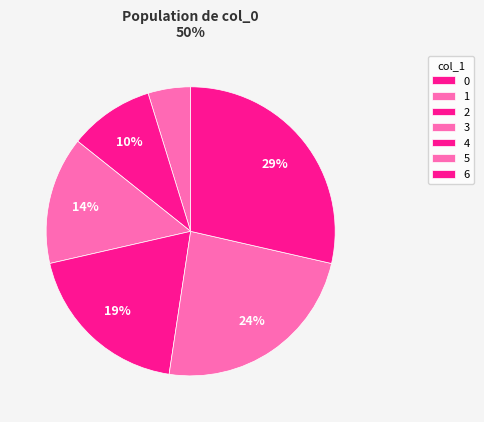

How many slices are in this pie chart?

7